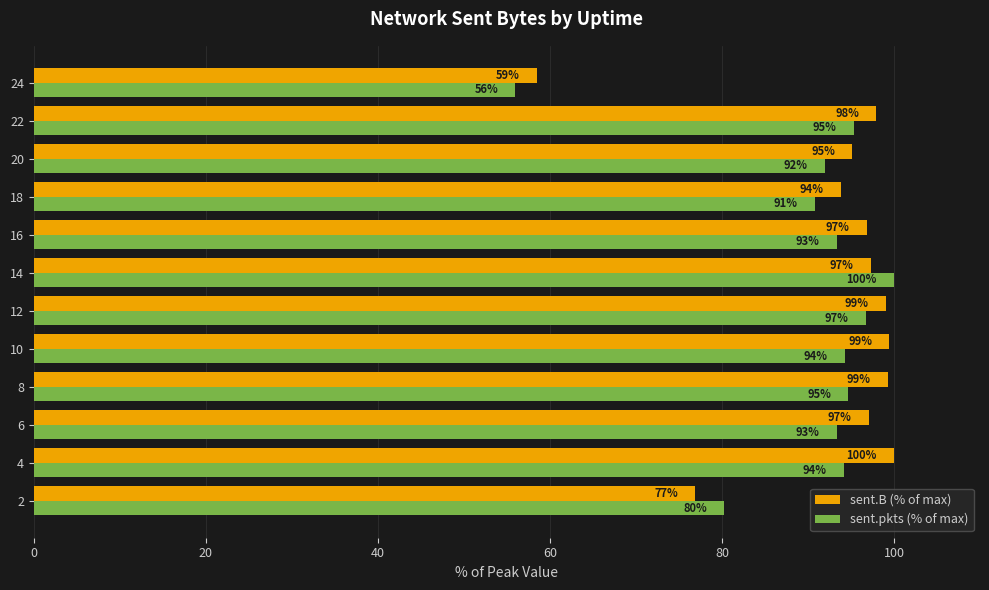

Rank the series at 4 from highest to lowest value.

sent.B (% of max), sent.pkts (% of max)